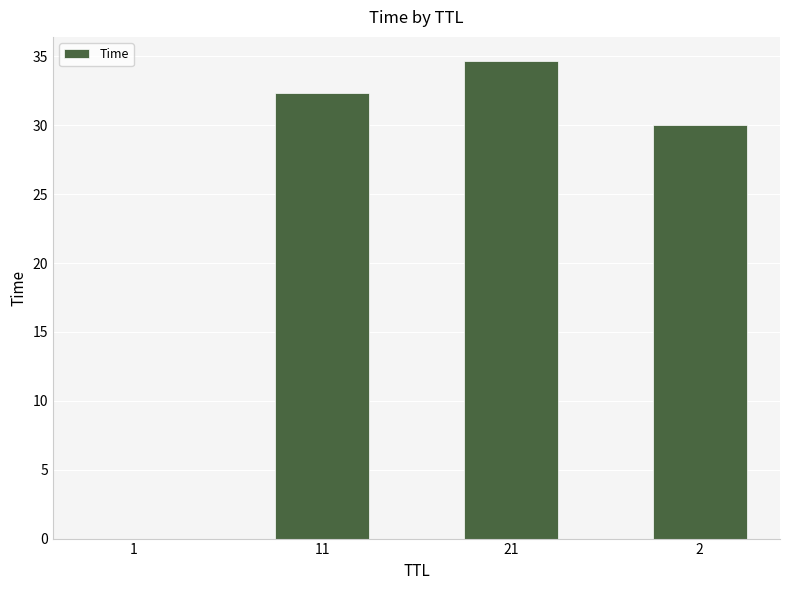

What is the approximate value at 2?

30.0